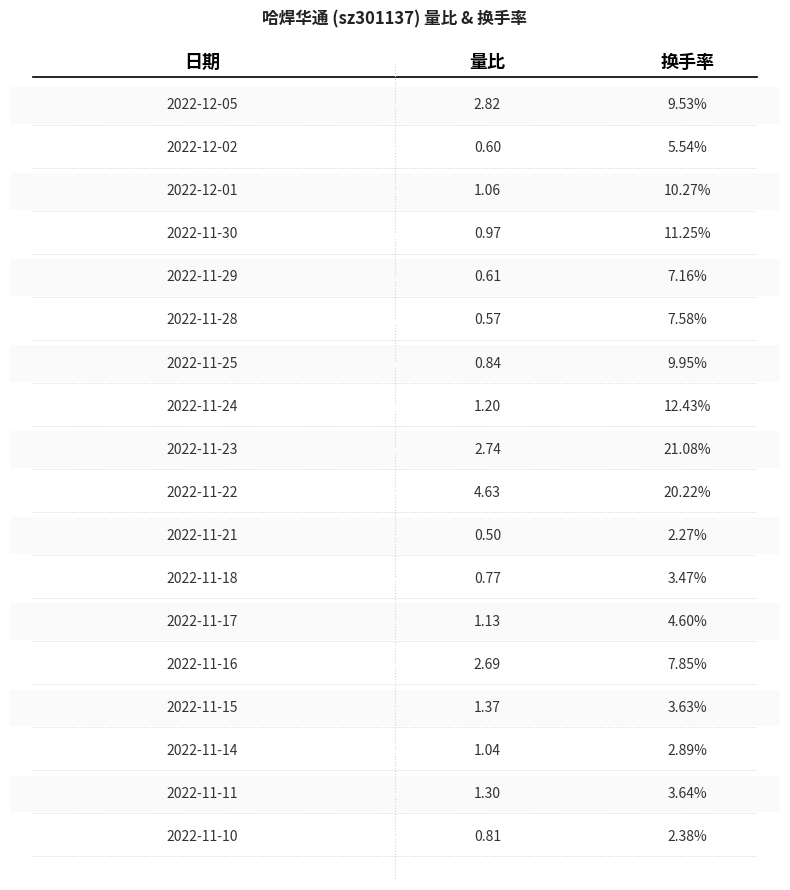

The 换手率 series shows 9.5 at 2022-12-05. True or false?

True